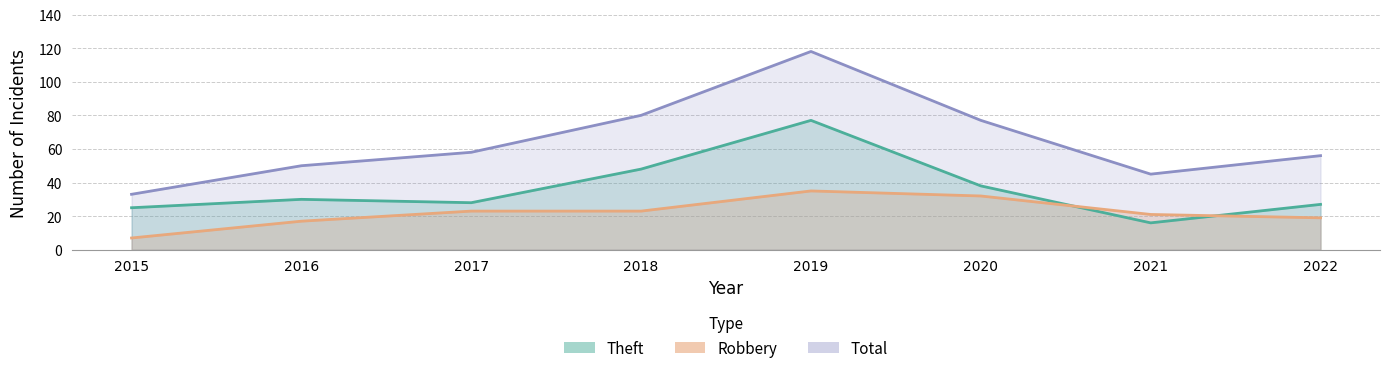

Rank the categories by Total value from highest to lowest.

2019, 2018, 2020, 2017, 2022, 2016, 2021, 2015